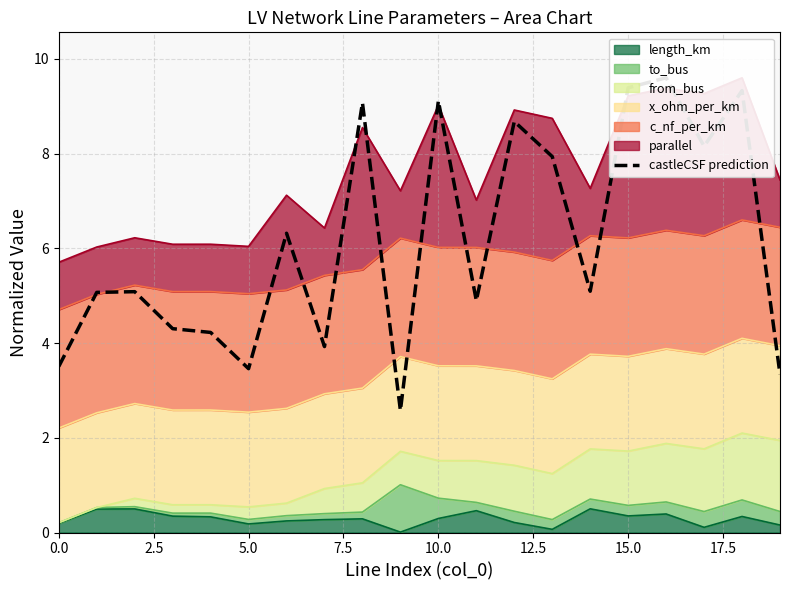

What is the maximum value shown in the chart?

9.6